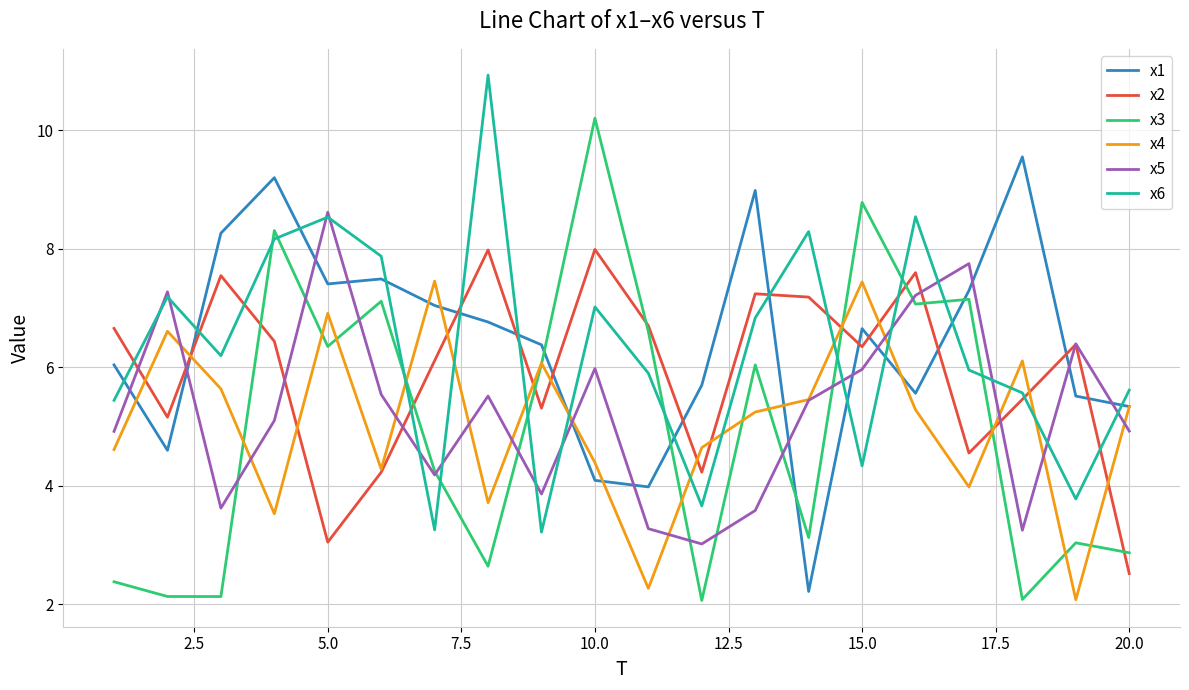

Which series ends up on top after the final intersection of x5 and x3?

x5